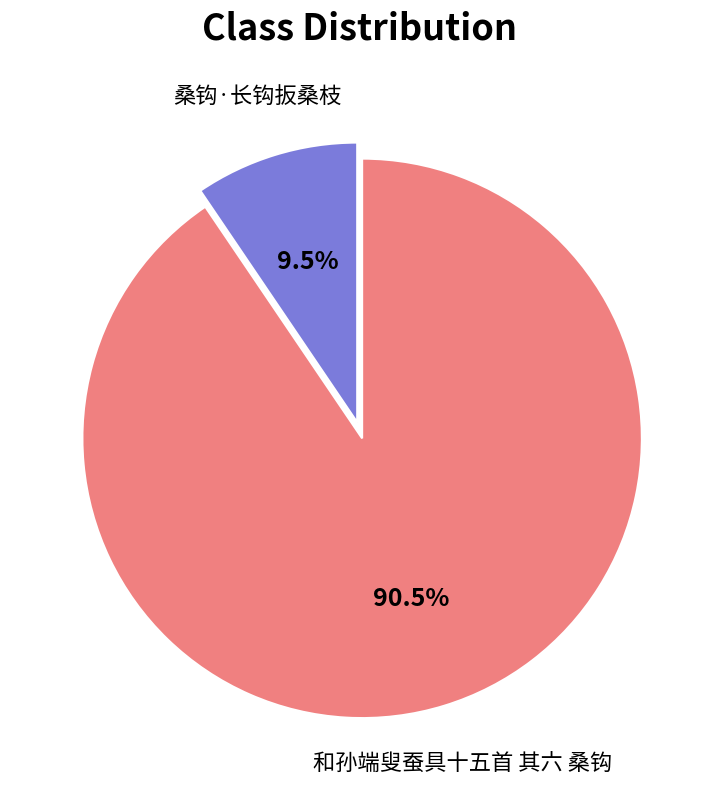

True or false: 桑钩·长钩扳桑枝 accounts for 21% of the total.

False